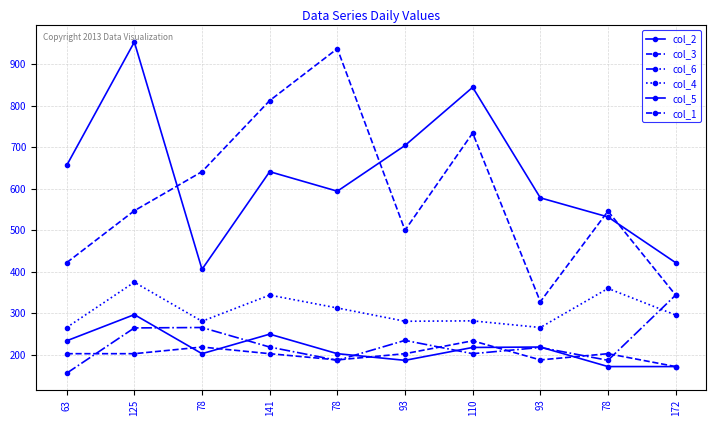

True or false: col_4 has a value of 281 at 93.

True